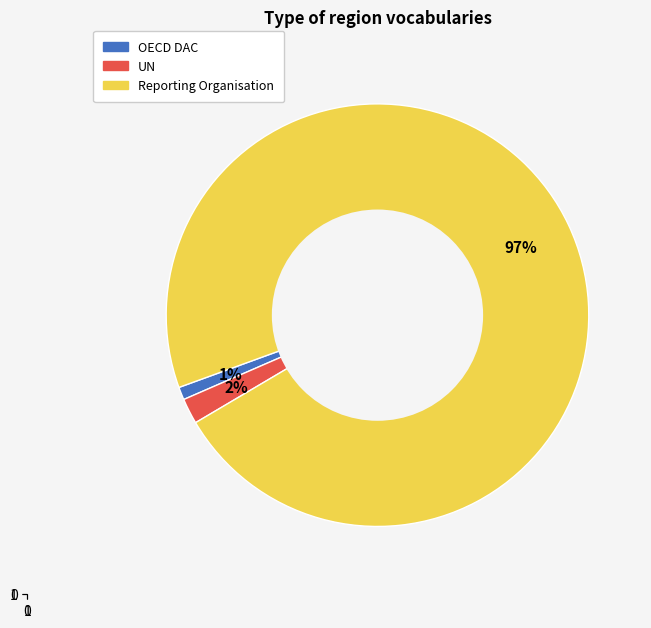

Which category accounts for the majority?

Reporting Organisation